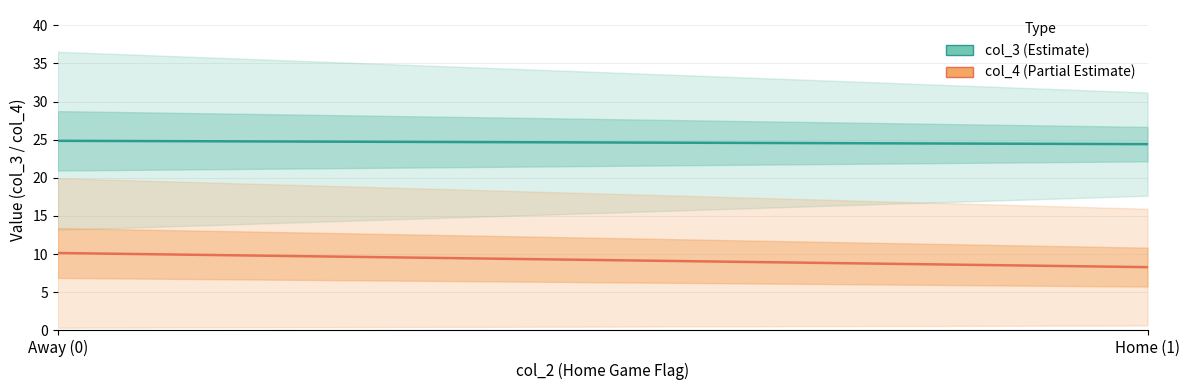

At which category does the chart reach its peak across all series?

Away (0)